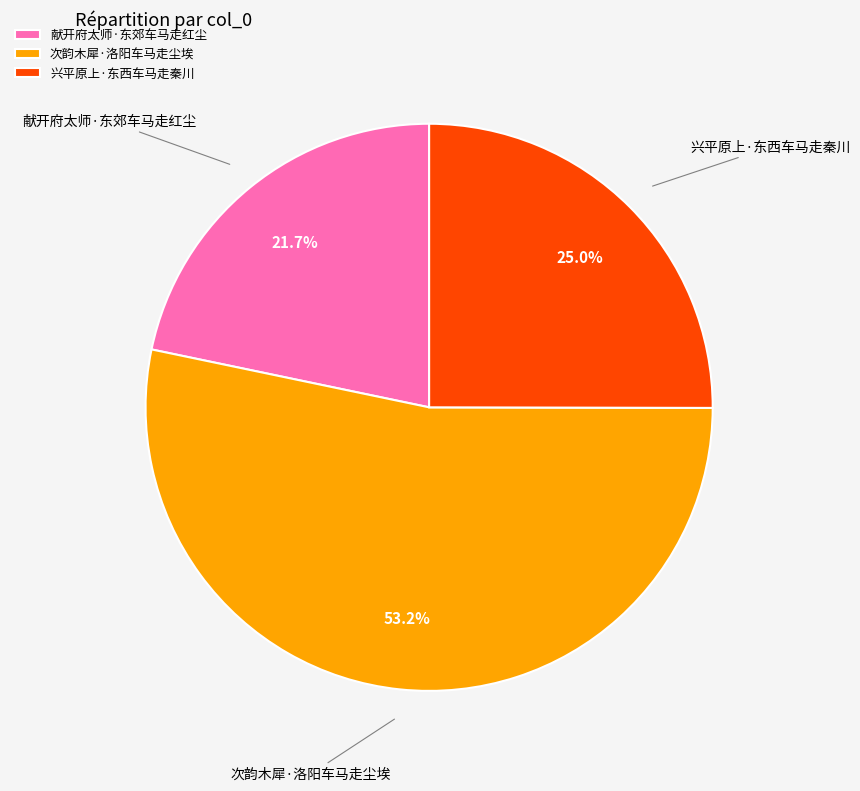

Which has a higher value, 献开府太师·东郊车马走红尘 or 次韵木犀·洛阳车马走尘埃?

次韵木犀·洛阳车马走尘埃